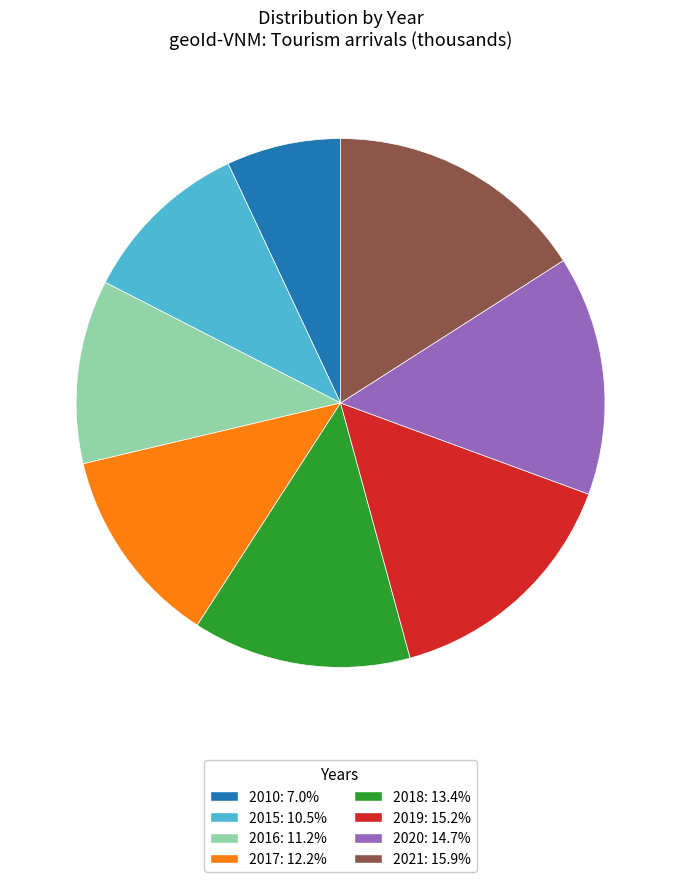

What is the smallest slice in the pie chart?

2010